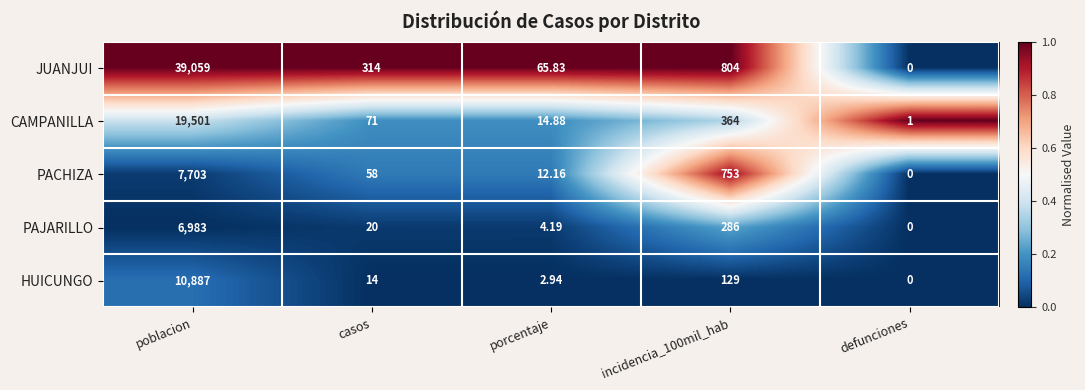

Between casos and porcentaje, which series saw the biggest shift?

JUANJUI